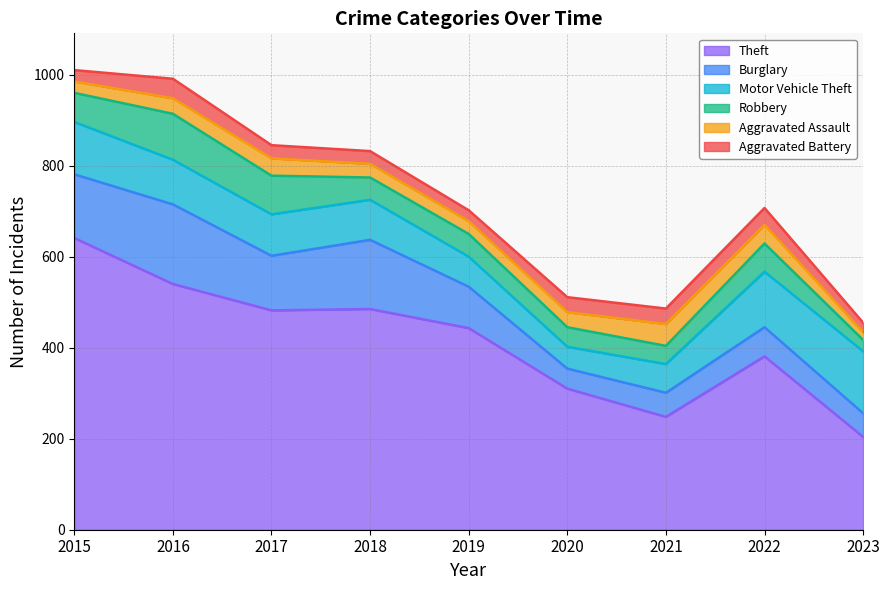

Between which two adjacent categories do Burglary and Motor Vehicle Theft first intersect?

2019 and 2020